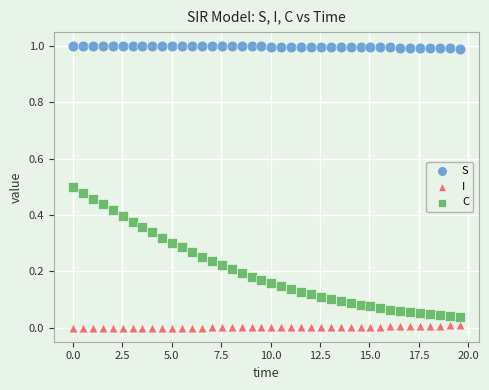

Across all data points, what is the range of Y values (max minus min)?

1.0